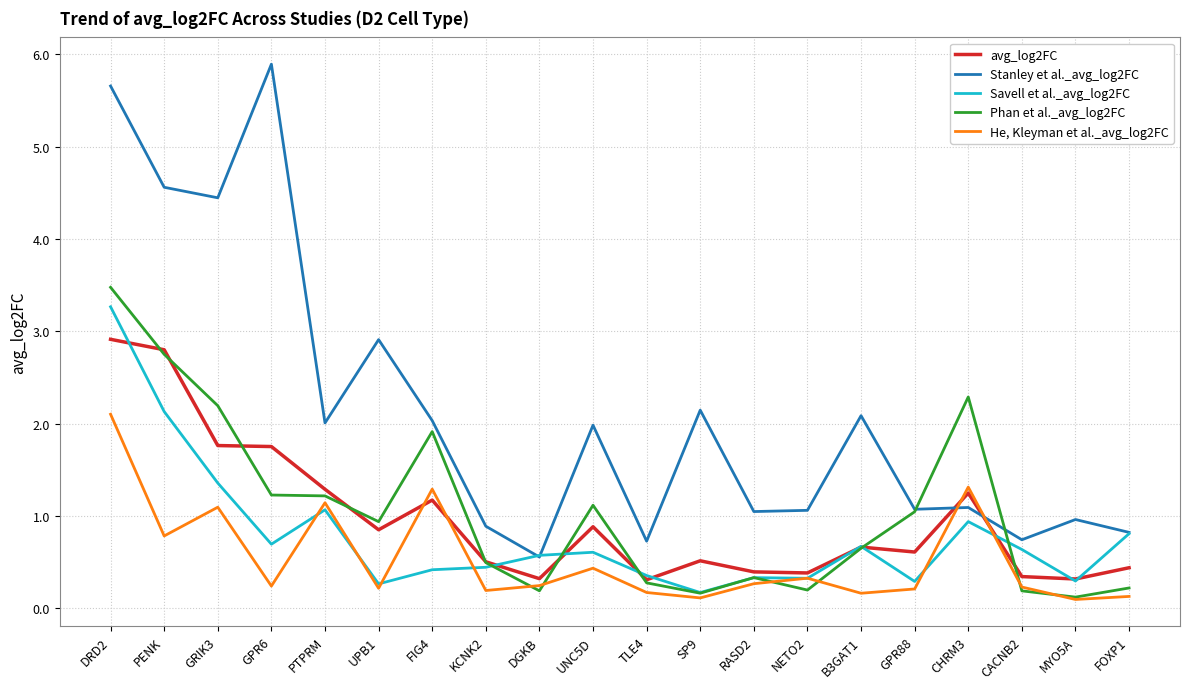

Which series has the largest total across all categories?

Stanley et al._avg_log2FC